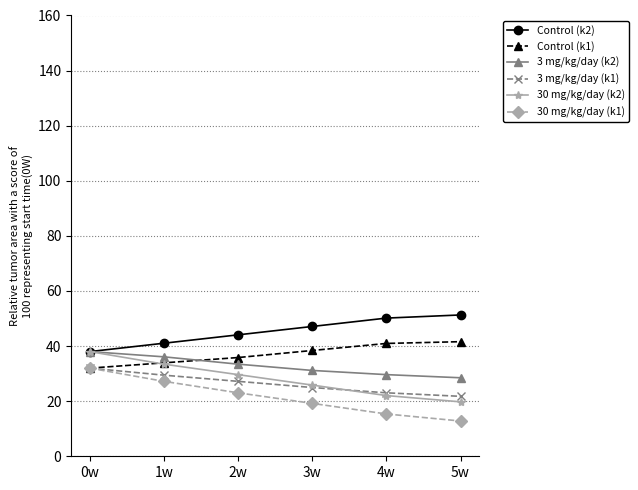

Which category has the highest value in the 30 mg/kg/day (k1) series?

0w